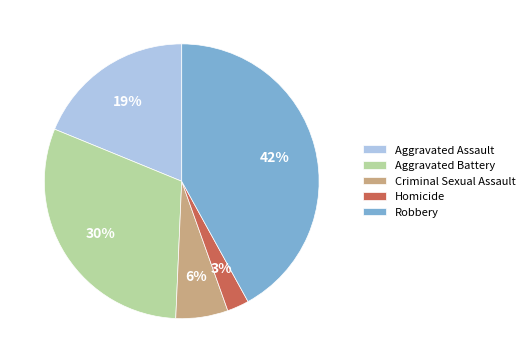

What is the smallest slice in the pie chart?

Homicide